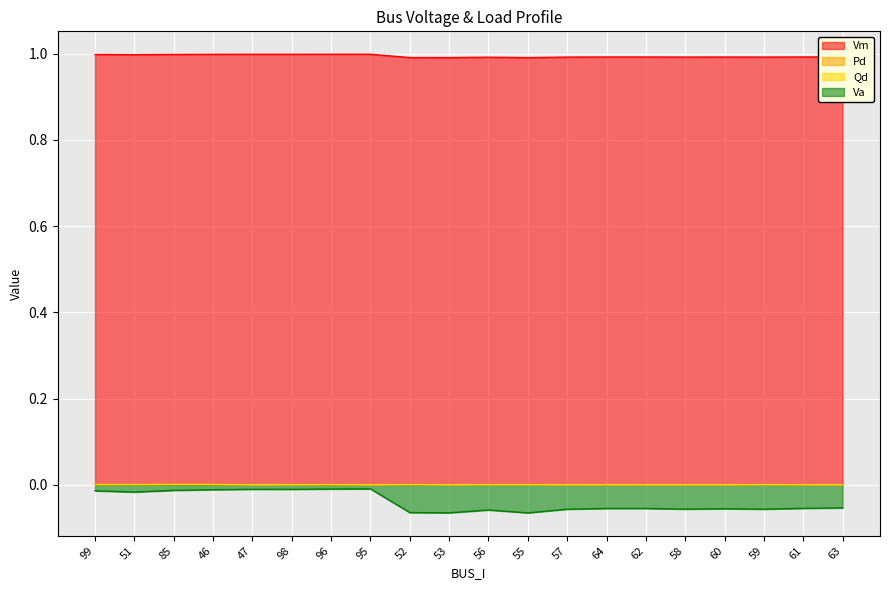

List the labels in order of Vm value, smallest first.

55, 53, 52, 56, 57, 59, 58, 60, 64, 62, 61, 63, 51, 99, 85, 46, 98, 47, 96, 95